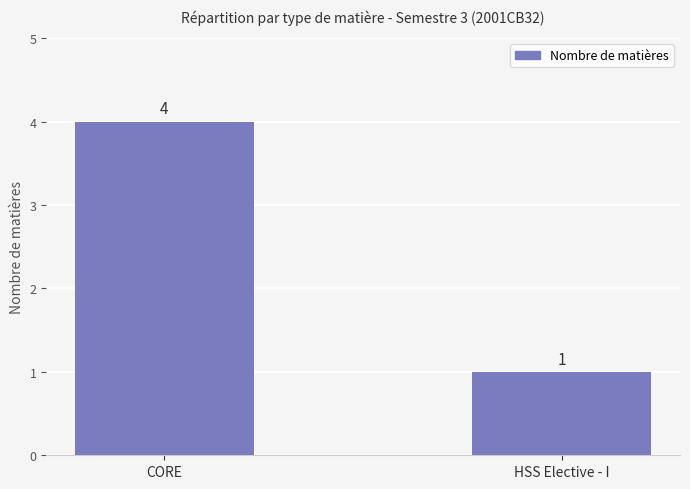

Between CORE and HSS Elective - I, which is larger?

CORE